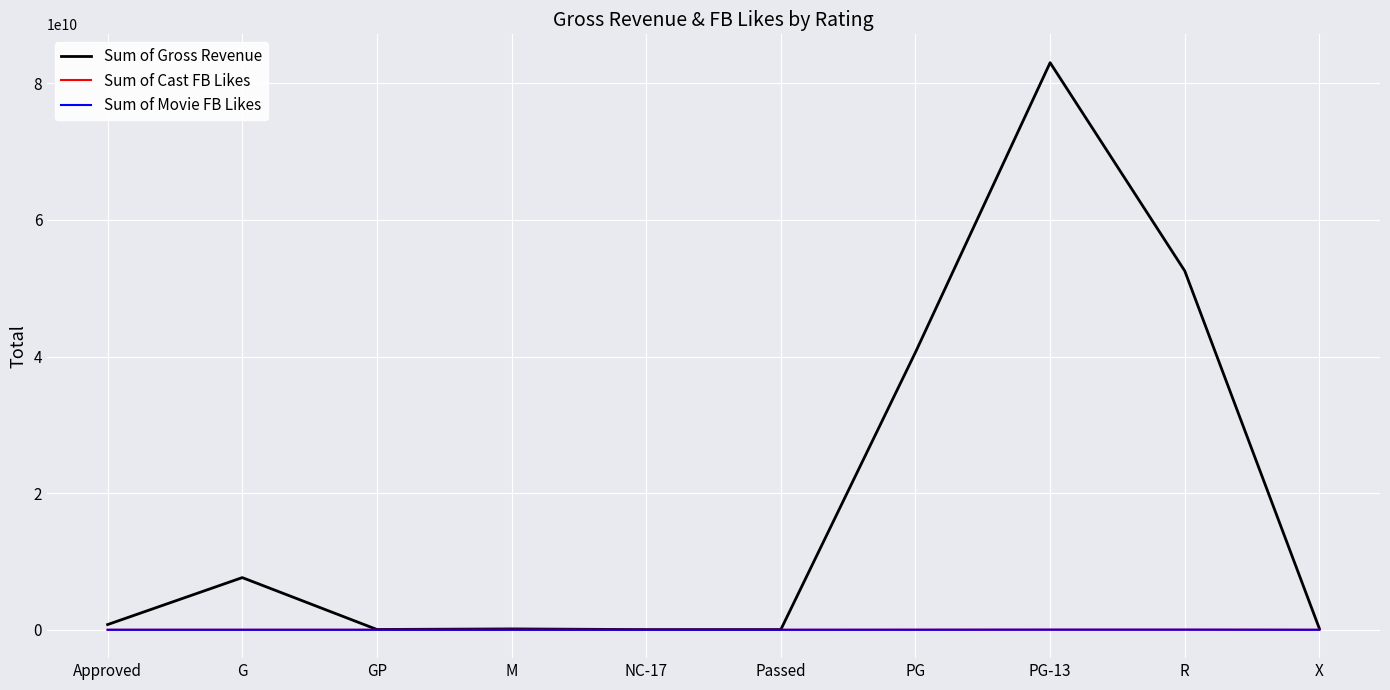

How many times do Sum of Movie FB Likes and Sum of Cast FB Likes cross each other?

2